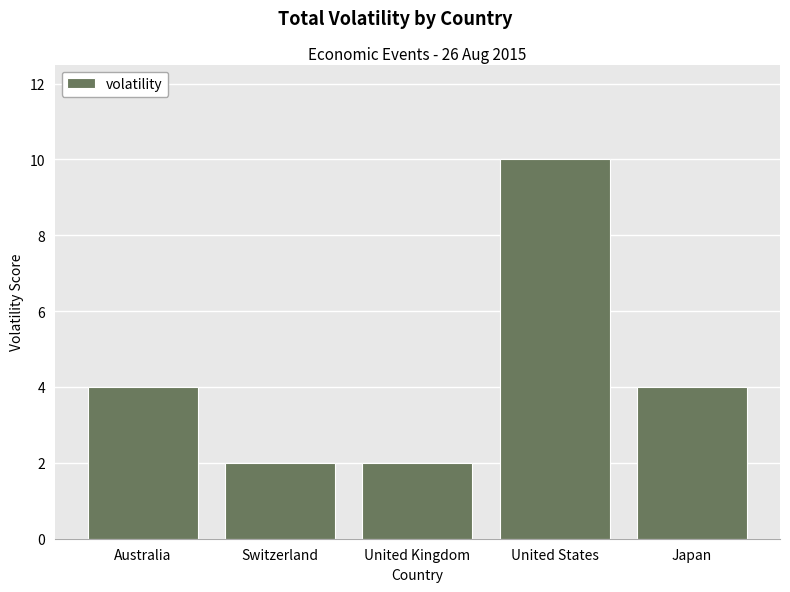

Which category has the highest value across all series?

United States